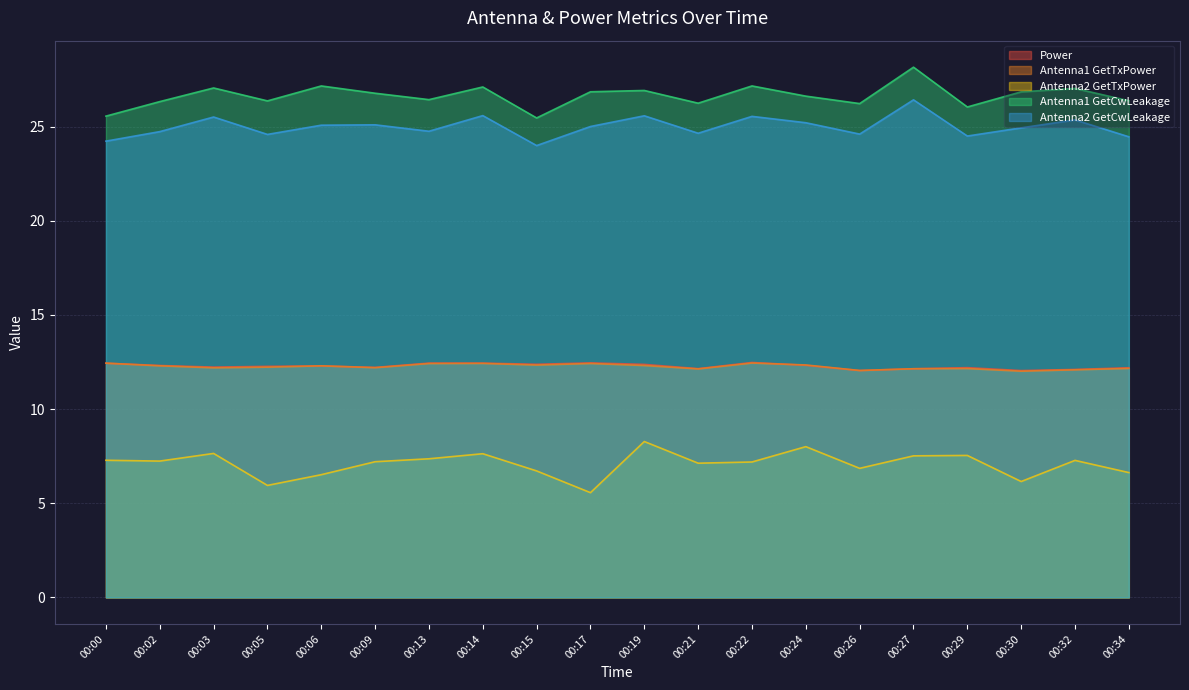

What is the sum of the Antenna2 GetCwLeakage values at 00:24 and 00:15?

49.2